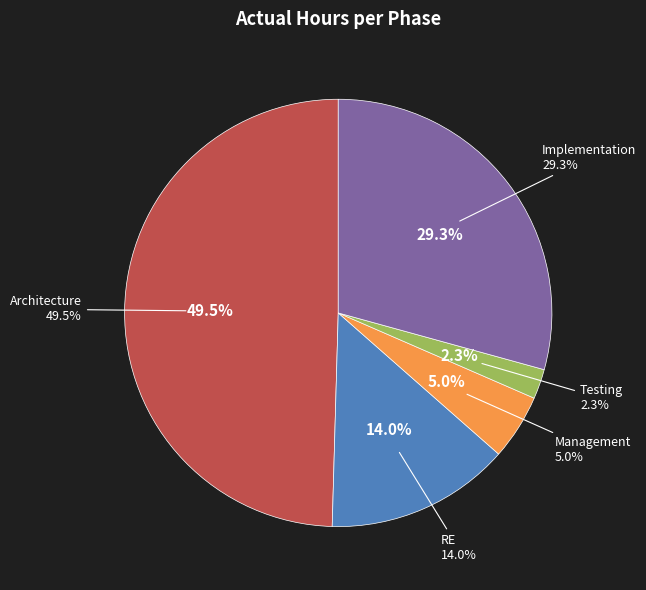

How many segments does this pie chart have?

5